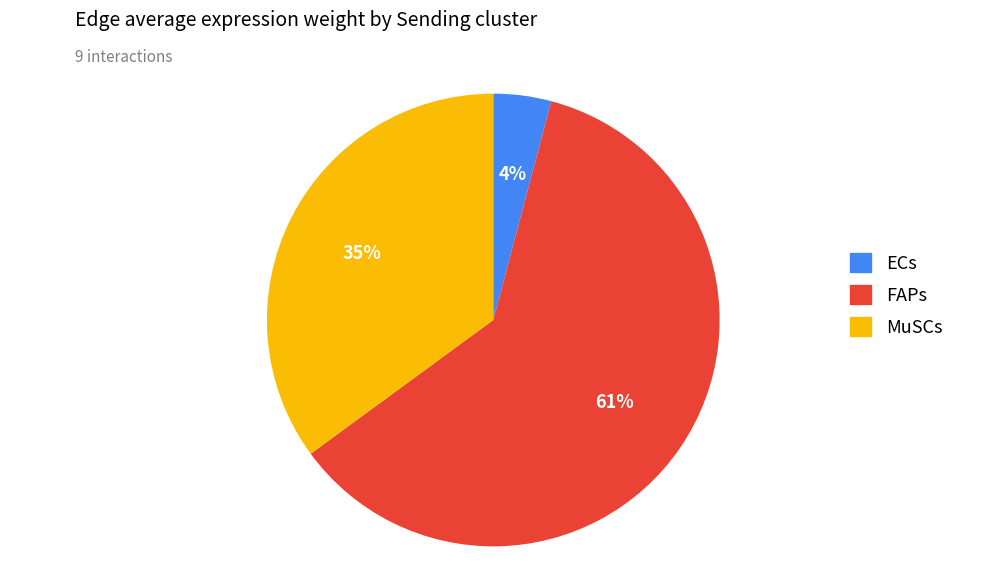

True or false: MuSCs accounts for 35% of the total.

True